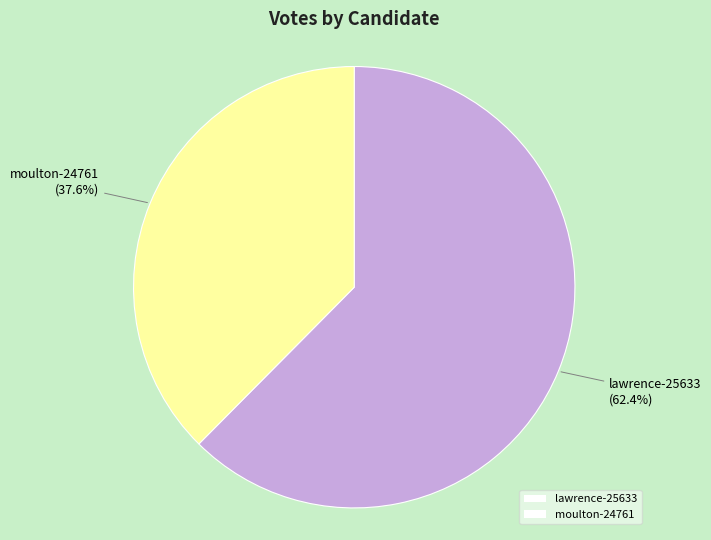

Which has a higher value, moulton-24761 or lawrence-25633?

lawrence-25633